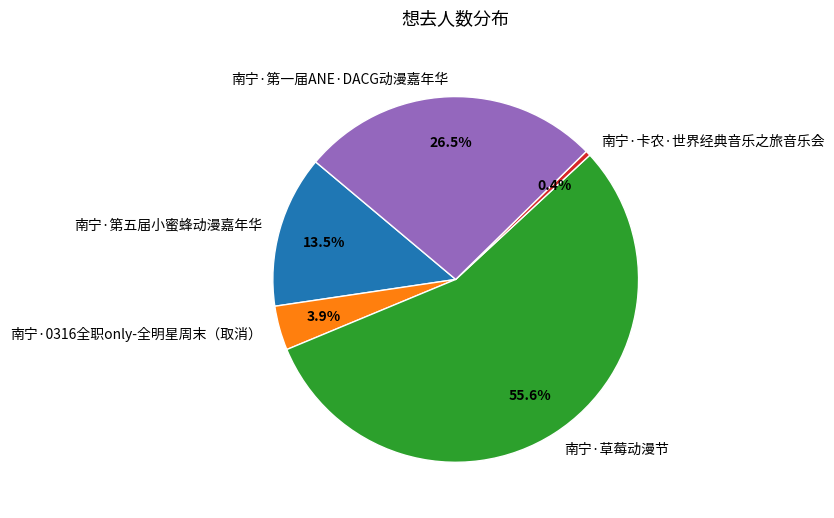

How much of the chart is everything except 南宁·0316全职only-全明星周末（取消）?

96.1%